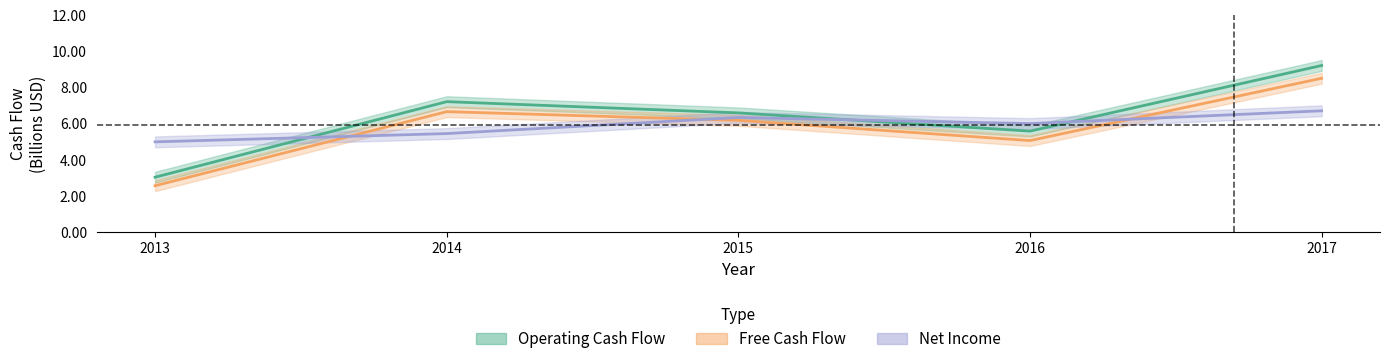

What is the value of the Free Cash Flow point at the 2nd from the left?

6.7